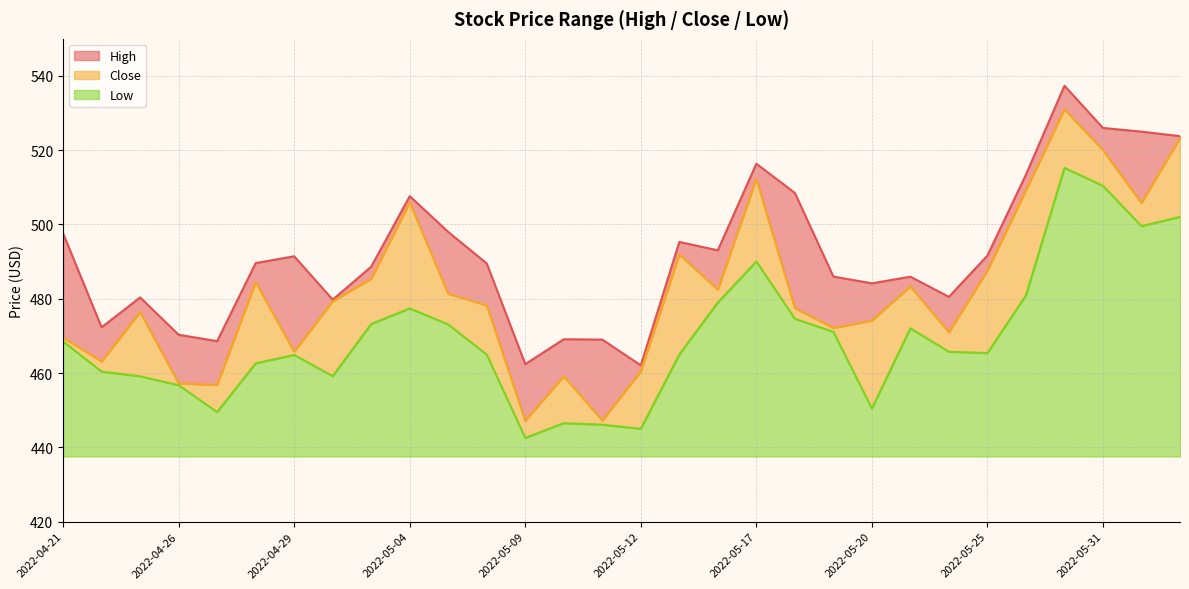

What position from the right is 2022-05-05?

20